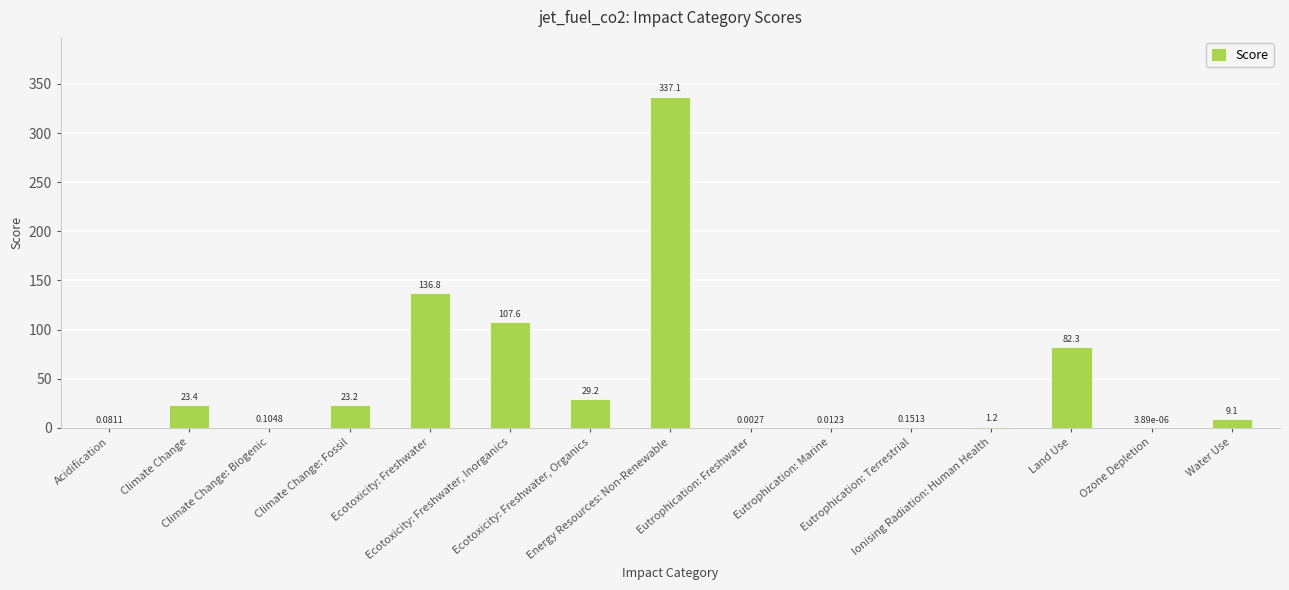

Rank the categories by value from highest to lowest.

Energy Resources: Non-Renewable, Ecotoxicity: Freshwater, Ecotoxicity: Freshwater, Inorganics, Land Use, Ecotoxicity: Freshwater, Organics, Climate Change, Climate Change: Fossil, Water Use, Ionising Radiation: Human Health, Eutrophication: Terrestrial, Climate Change: Biogenic, Acidification, Eutrophication: Marine, Eutrophication: Freshwater, Ozone Depletion